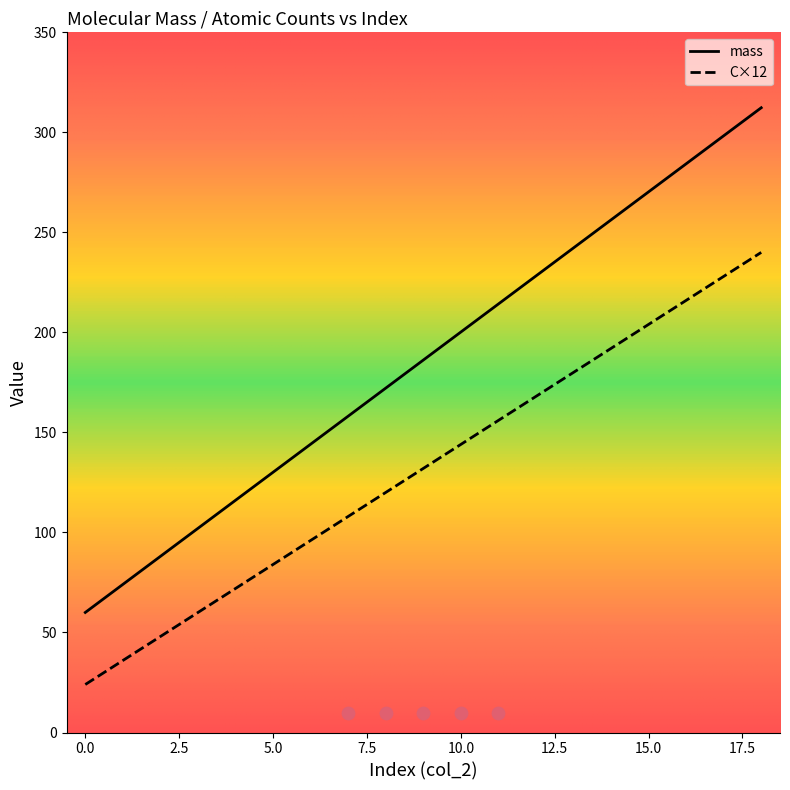

The value of C×12 at 0.0 is 10.0. True or false?

False